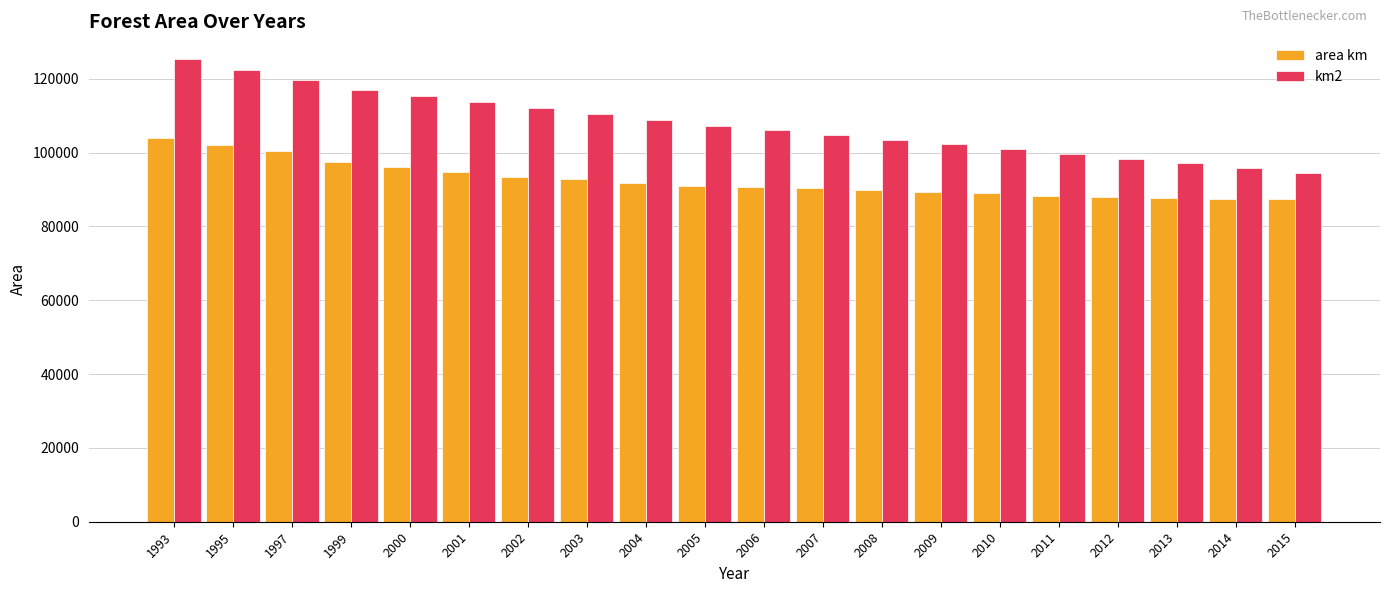

What is the maximum value shown in the chart?

125246.0